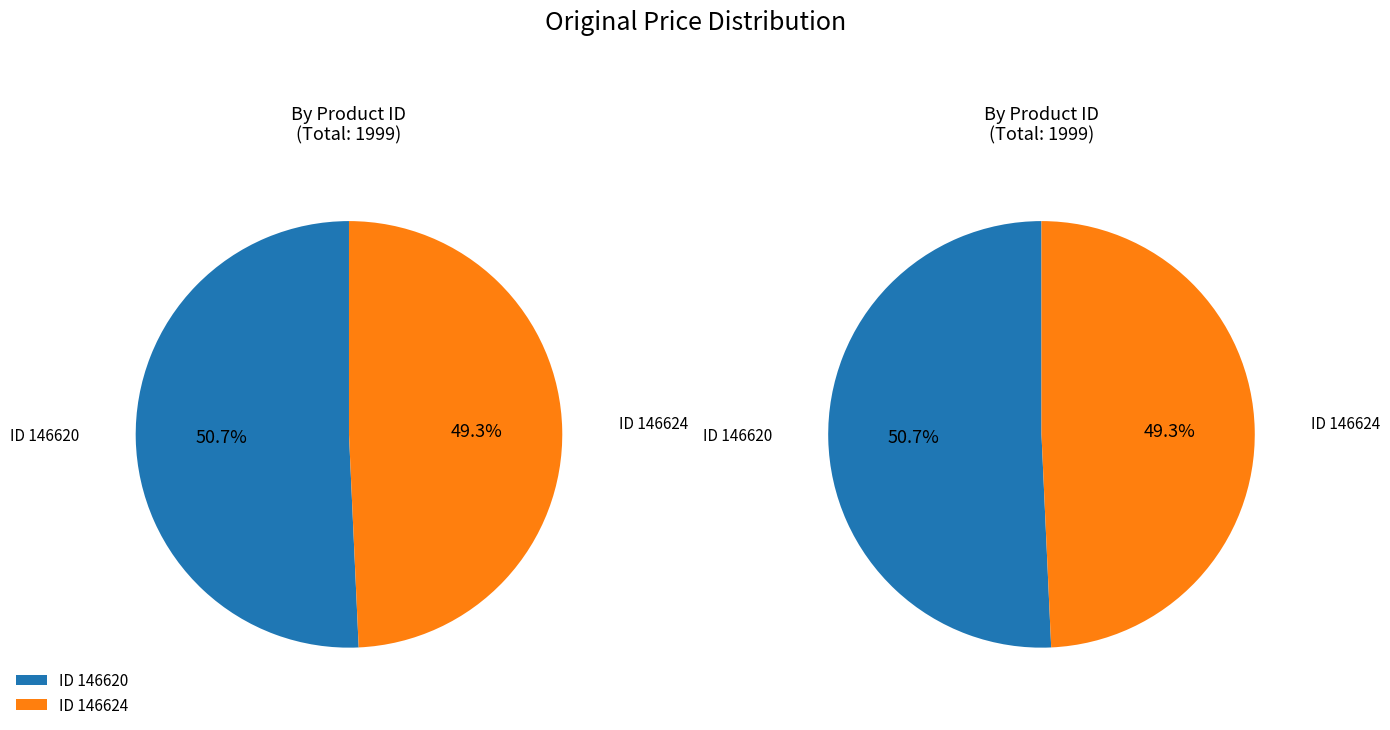

Combined, what portion of the pie is 146624 and 146620?

100.0%